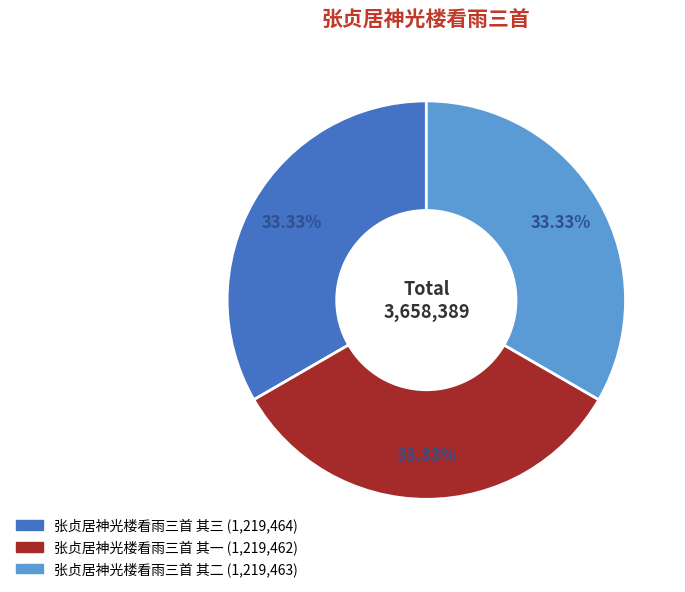

How many slices are in this pie chart?

3